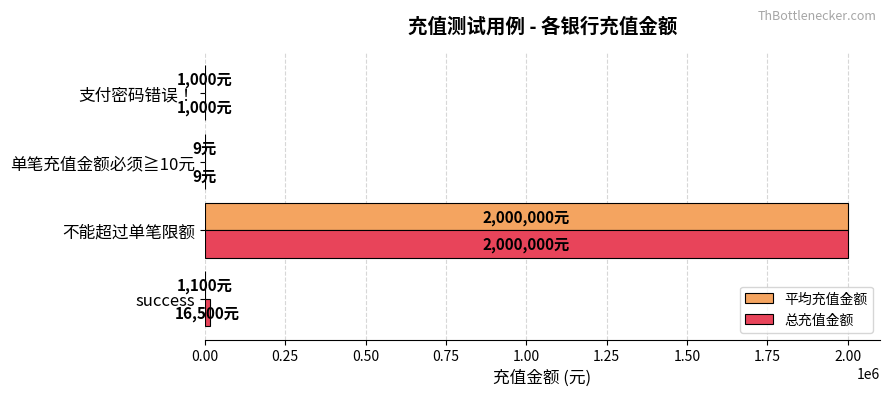

What is the average value of the 总充值金额 series?

504377